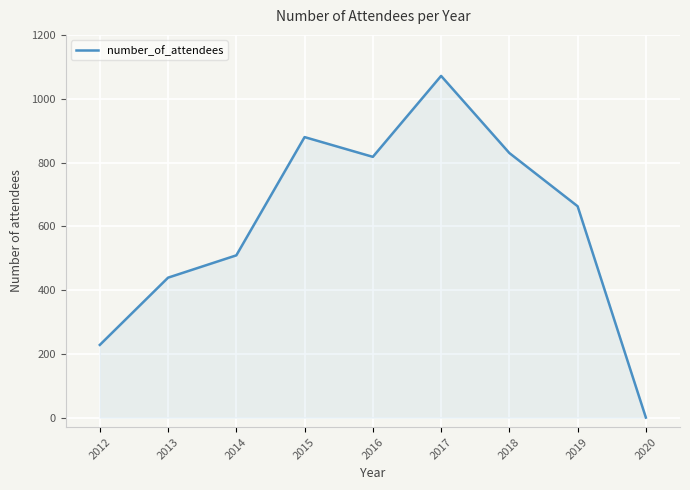

Reading left to right, transcribe all the data shown in this chart.

2012=228	2013=439	2014=509	2015=880	2016=818	2017=1072	2018=830	2019=663	2020=0